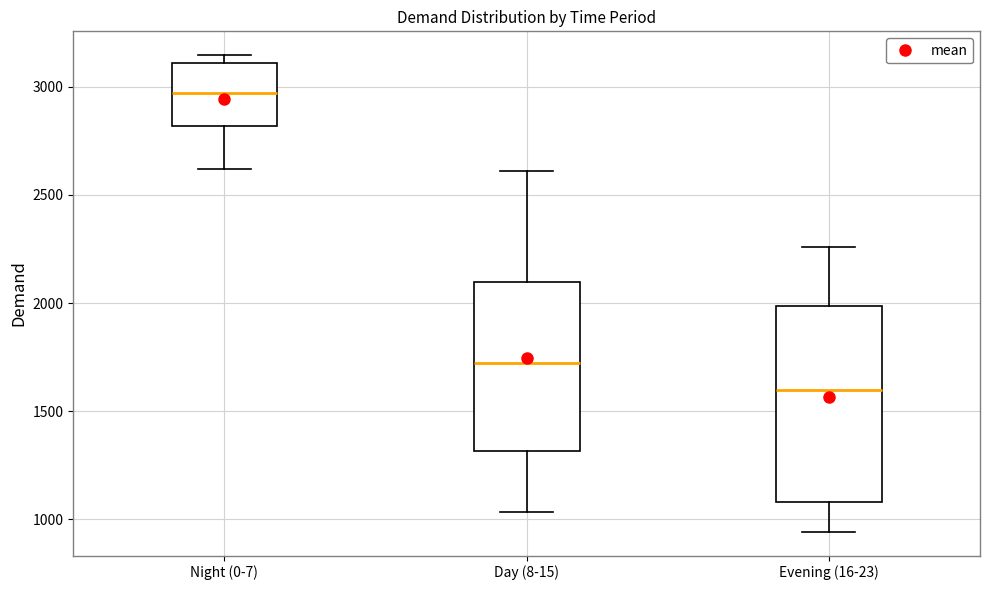

Which box is the tallest, from its lower edge to its upper edge?

Evening (16-23)